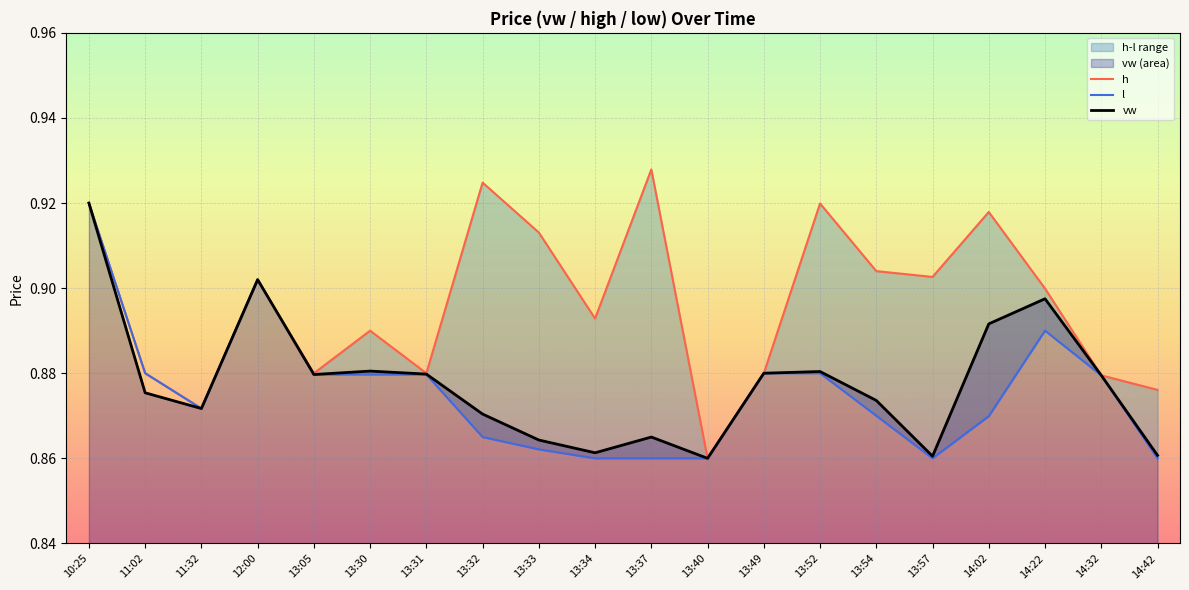

Reading left to right, extract all data points from this chart.

h: 10:25=0.9	11:02=0.9	11:32=0.9	12:00=0.9	13:05=0.9	13:30=0.9	13:31=0.9	13:32=0.9	13:33=0.9	13:34=0.9	13:37=0.9	13:40=0.9	13:49=0.9	13:52=0.9	13:54=0.9	13:57=0.9	14:02=0.9	14:22=0.9	14:32=0.9	14:42=0.9
l: 10:25=0.9	11:02=0.9	11:32=0.9	12:00=0.9	13:05=0.9	13:30=0.9	13:31=0.9	13:32=0.9	13:33=0.9	13:34=0.9	13:37=0.9	13:40=0.9	13:49=0.9	13:52=0.9	13:54=0.9	13:57=0.9	14:02=0.9	14:22=0.9	14:32=0.9	14:42=0.9
vw: 10:25=0.9	11:02=0.9	11:32=0.9	12:00=0.9	13:05=0.9	13:30=0.9	13:31=0.9	13:32=0.9	13:33=0.9	13:34=0.9	13:37=0.9	13:40=0.9	13:49=0.9	13:52=0.9	13:54=0.9	13:57=0.9	14:02=0.9	14:22=0.9	14:32=0.9	14:42=0.9